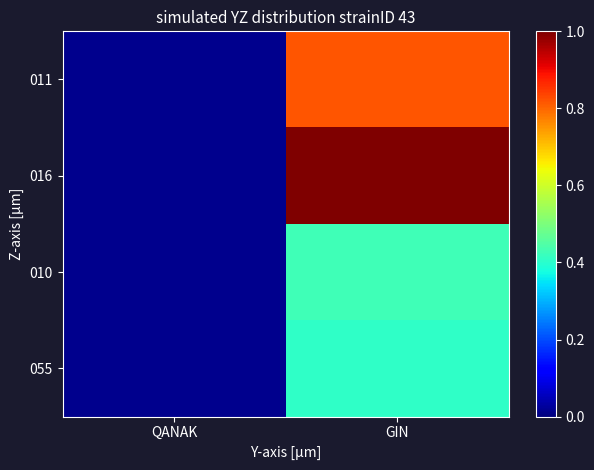

Reading left to right, extract all data points from this chart.

011: QANAK=0.0	GIN=0.8
016: QANAK=0.0	GIN=1.0
010: QANAK=0.0	GIN=0.4
055: QANAK=0.0	GIN=0.4